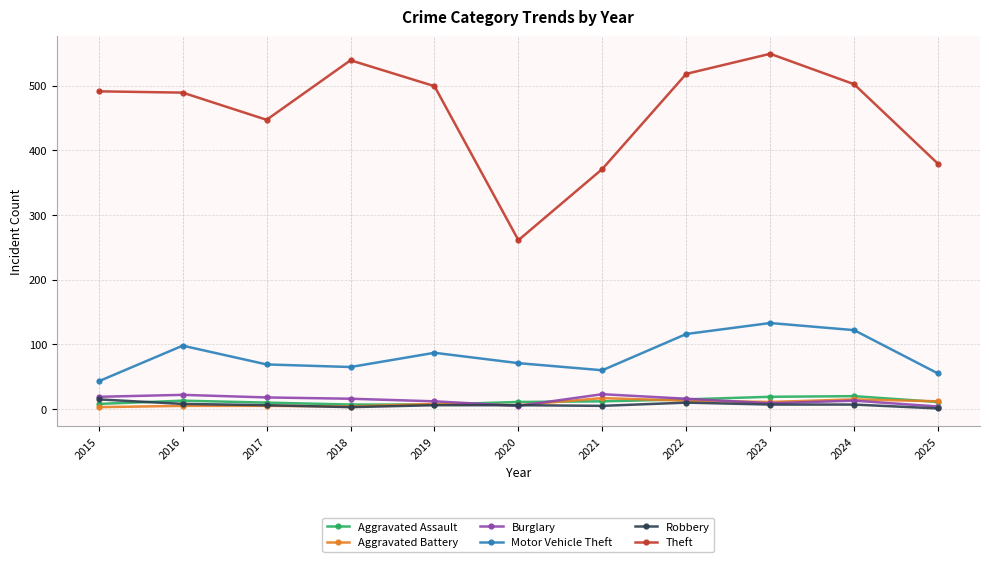

What is the value of the Aggravated Battery point at the 7th from the left?

17